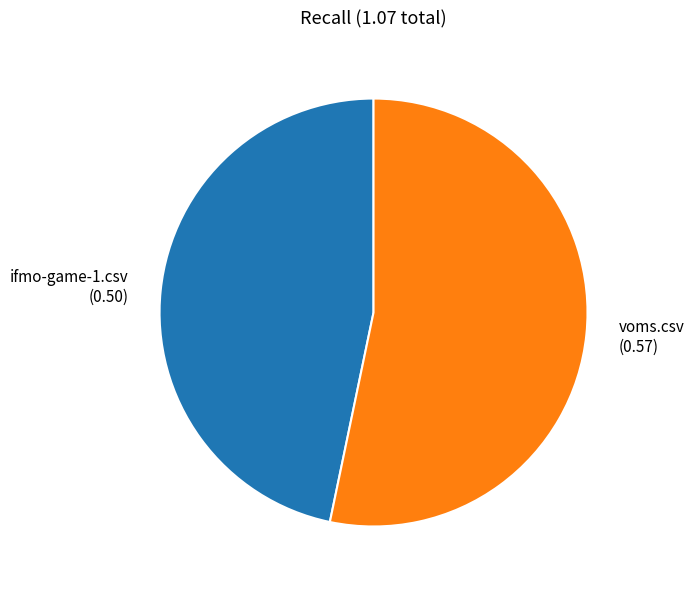

Count the number of slices in the pie.

2